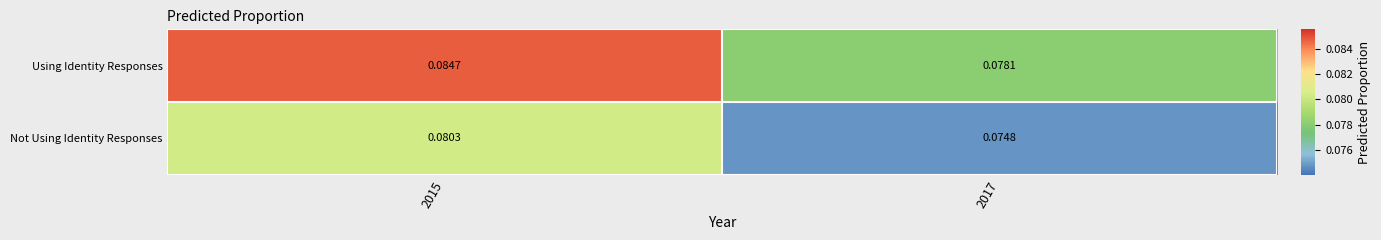

At which category is the sum across all series the highest?

2015